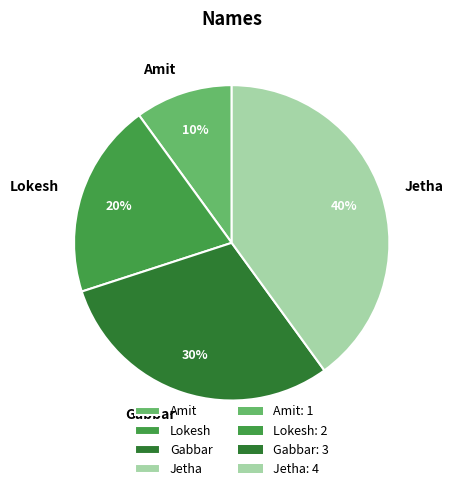

Which category has the biggest portion of the pie?

Jetha